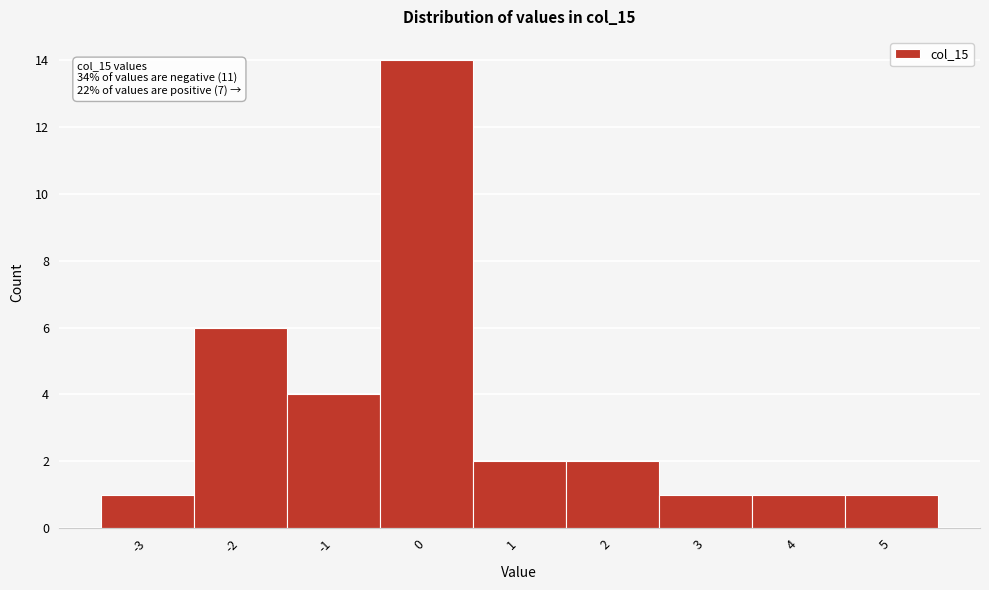

Over which range of the x-axis is the bar tallest?

-0.5 to 0.5